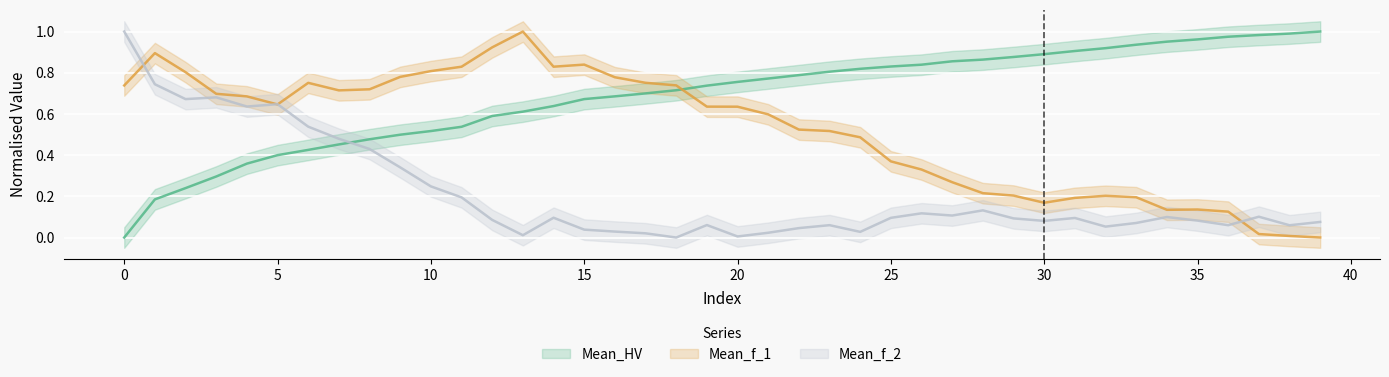

What is the value of the Mean_HV point at the 3rd from the left?

0.2